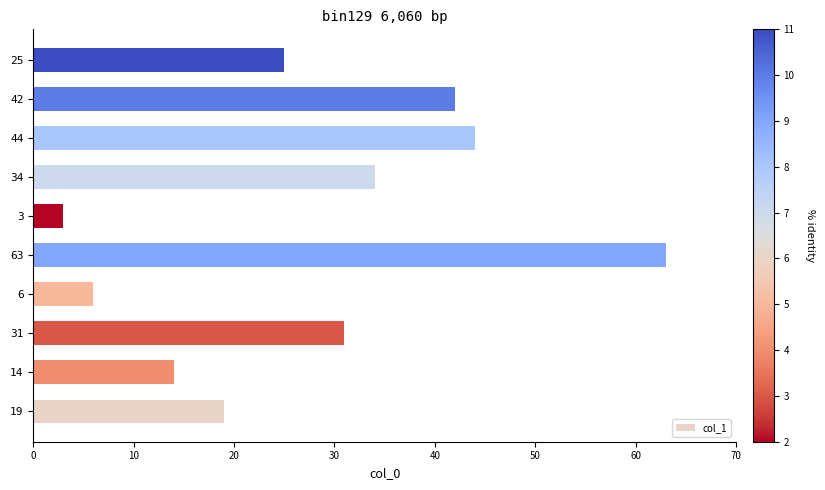

Reading top to bottom, transcribe all the data shown in this chart.

25	42	44	34	3	63	6	31	14	19